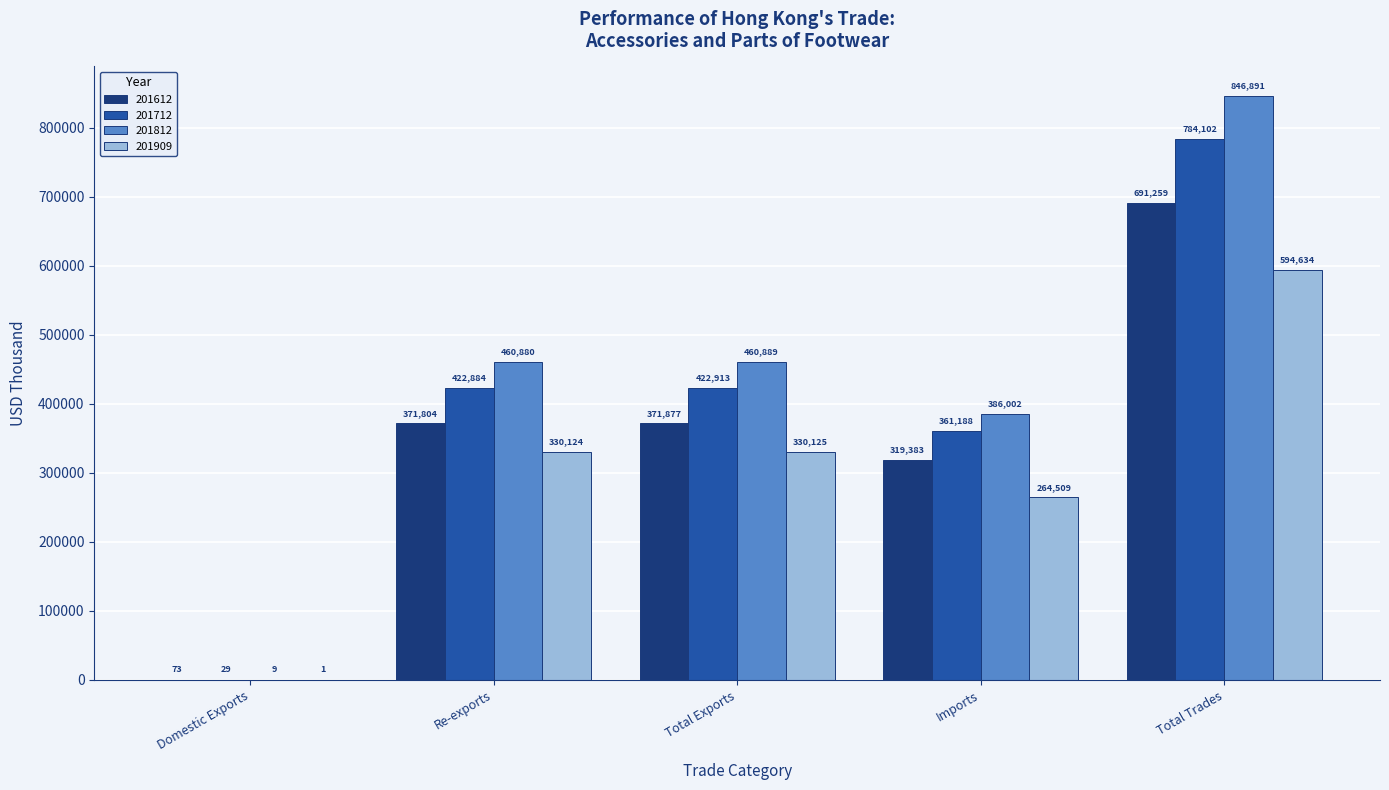

The value of 201909 at Re-exports is 330124.2. True or false?

True